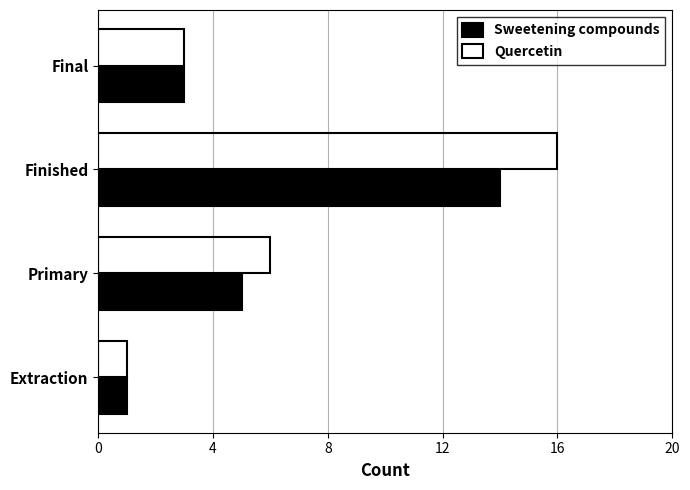

What is the difference between the maximum and minimum values in the Sweetening compounds series?

13